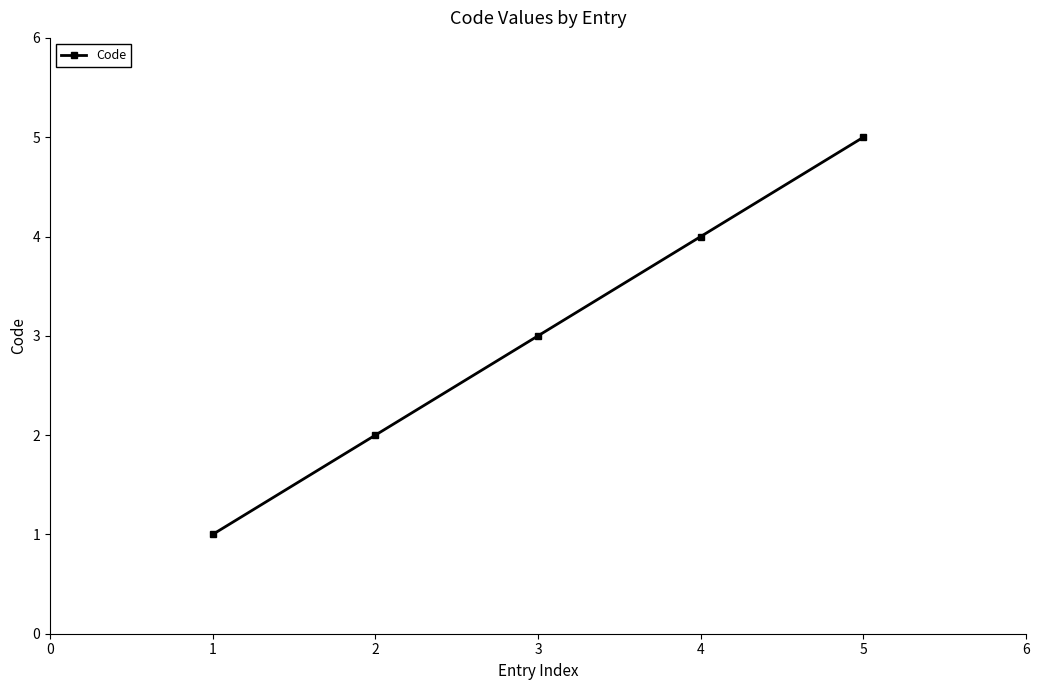

Rank the categories by value from lowest to highest.

1, 2, 3, 4, 5